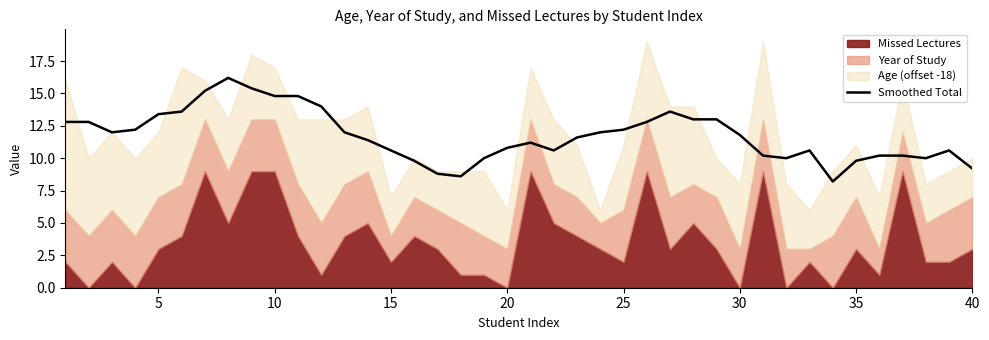

True or false: the data has more than 1 interior local peaks.

True